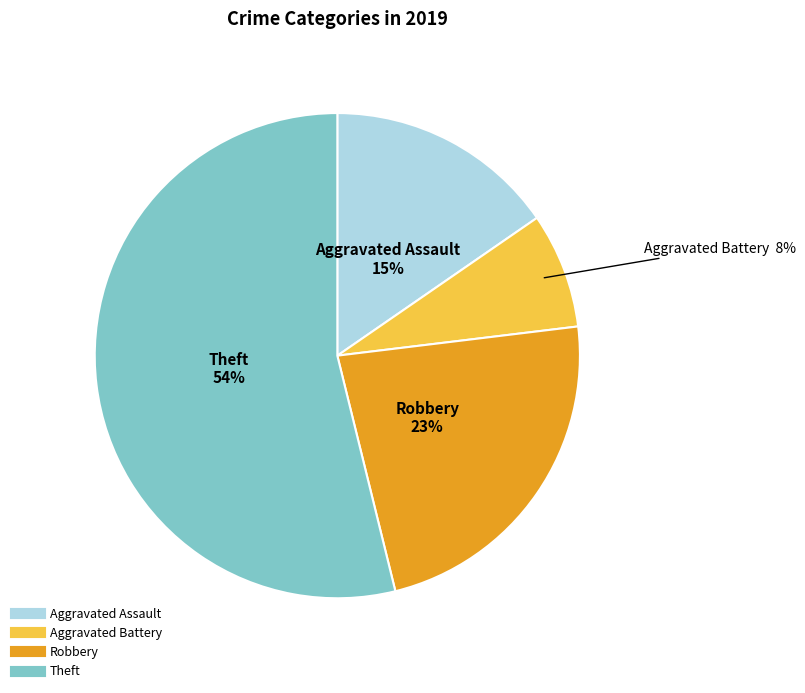

Count the number of slices in the pie.

4